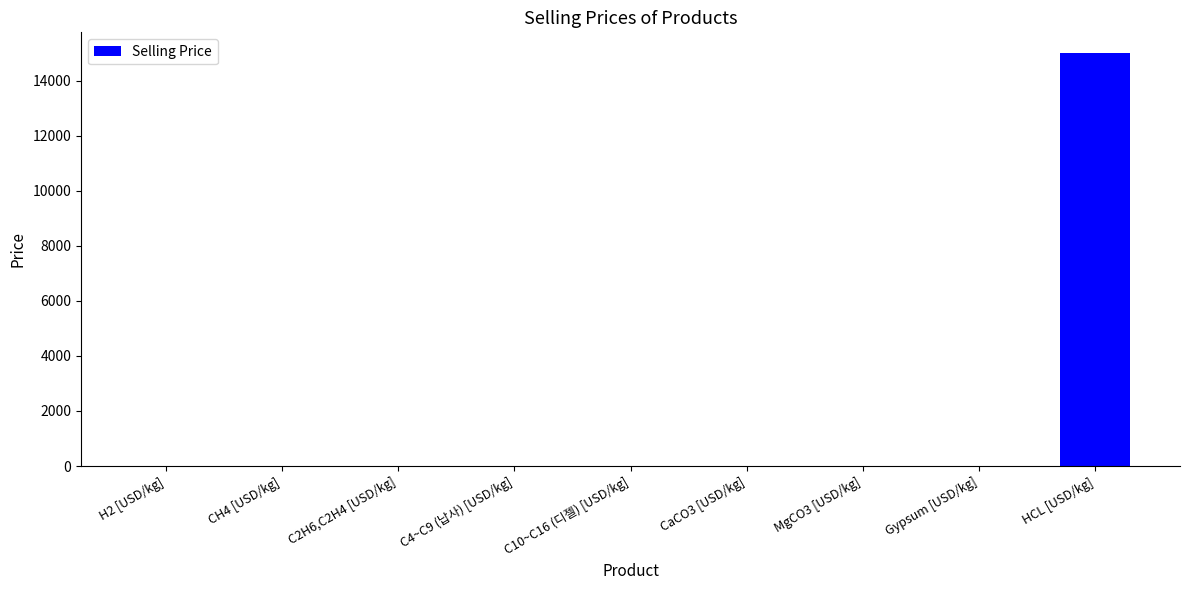

True or false: the data shows 6959.6 at HCL [USD/kg].

False